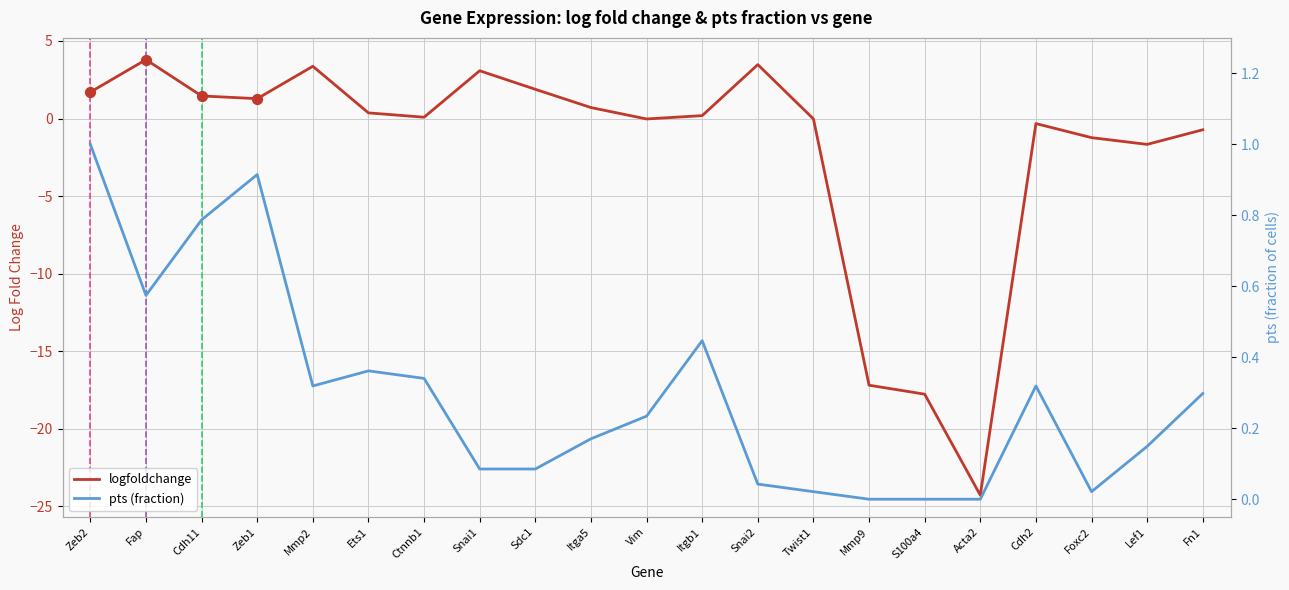

Which series has the largest Y range (max minus min)?

logfoldchange